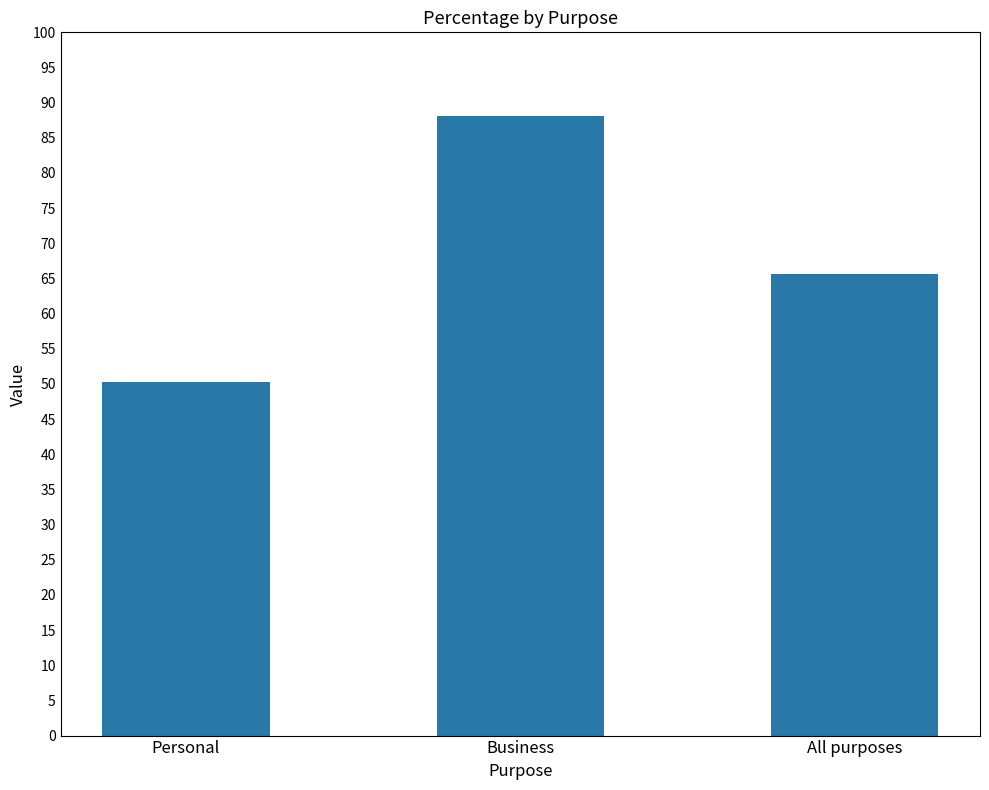

List the labels in order of value, largest first.

Business, All purposes, Personal